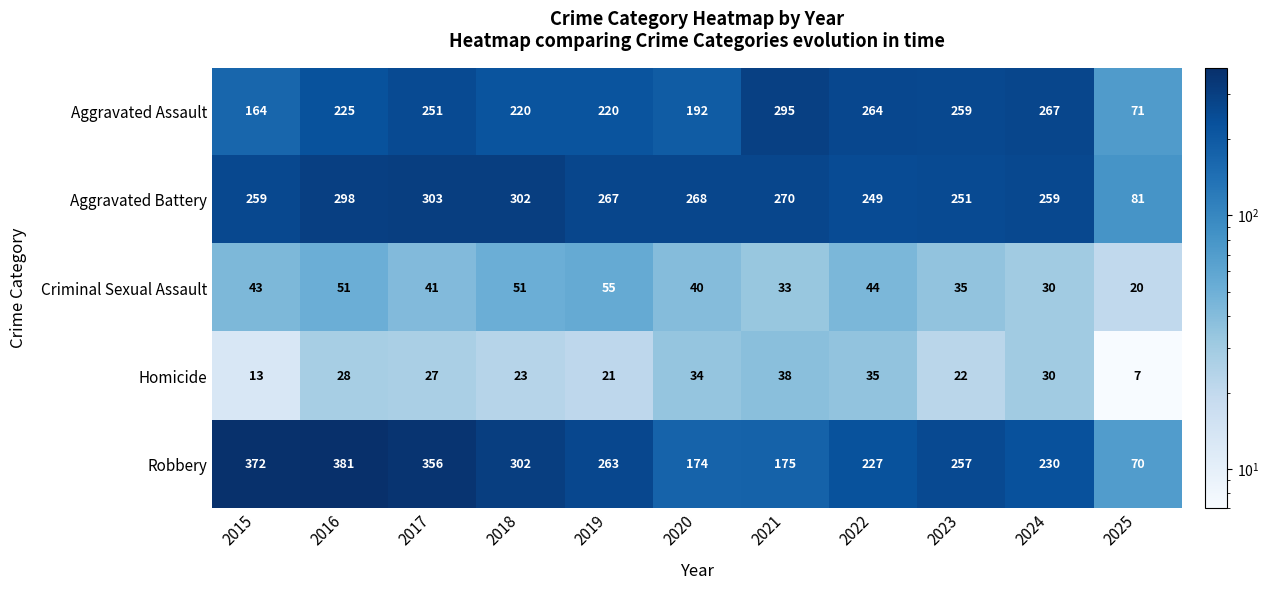

What is the smallest value displayed?

7